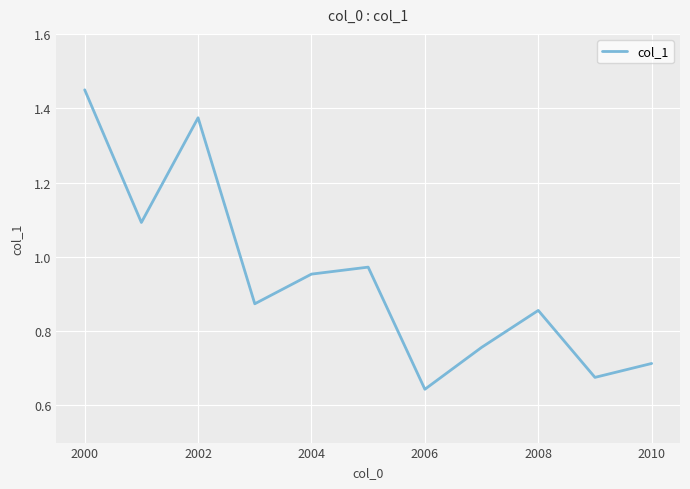

How many lines are shown in the chart?

1